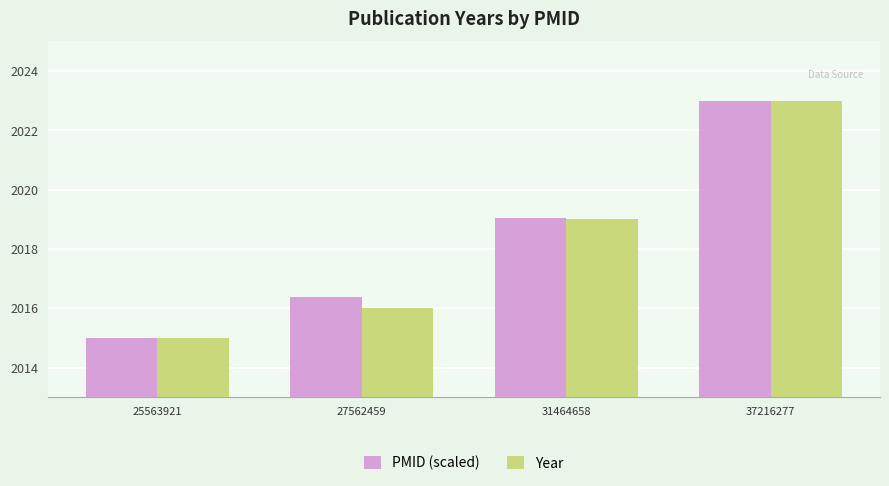

True or false: PMID (scaled) has a value of 2023.0 at 37216277.

True